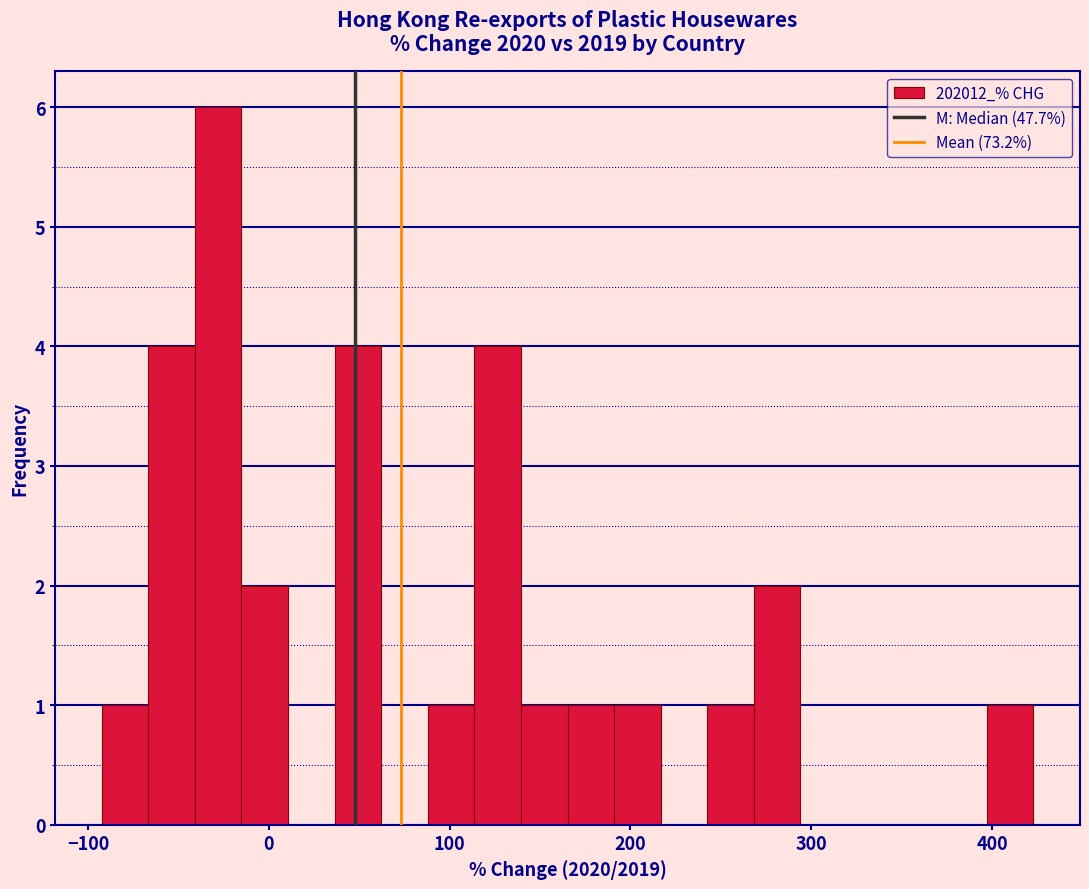

Read against the x-axis, roughly where is the centre of the tallest bar?

-30